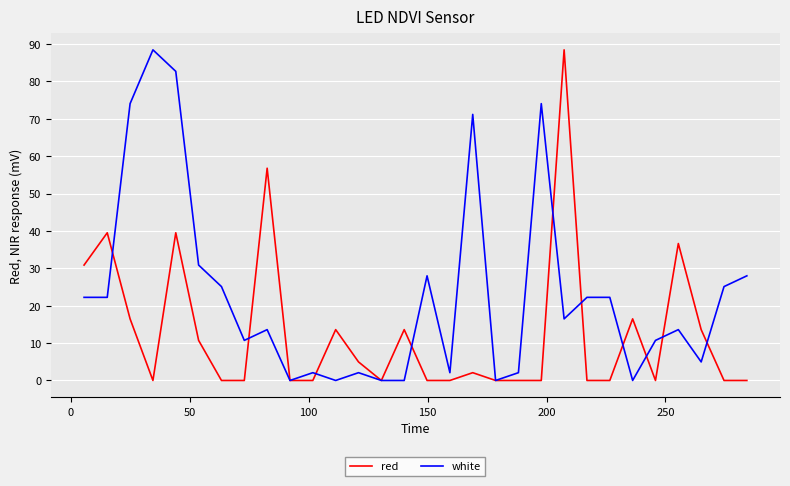

Is this an area chart (filled region under the line)?

No